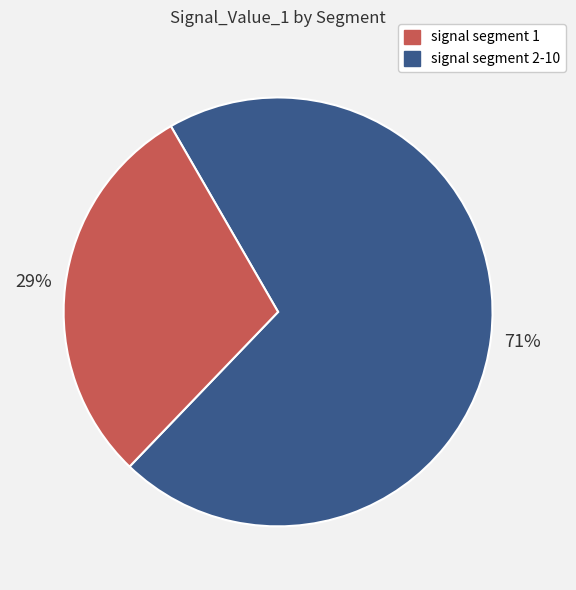

To the nearest percent, what is the average slice percentage?

50%